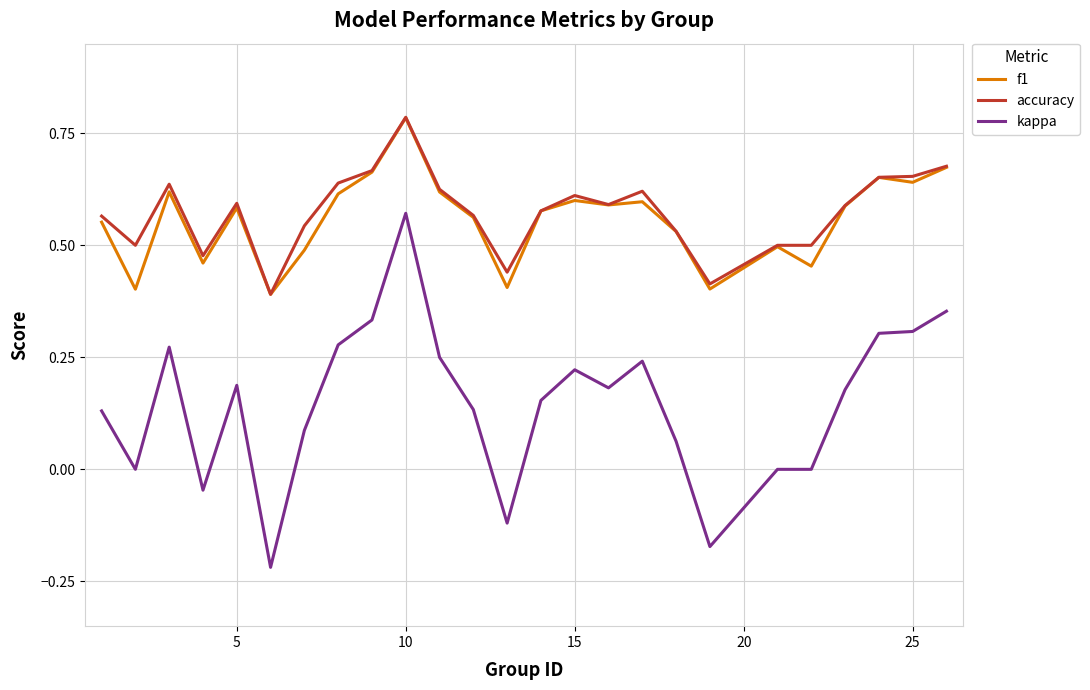

Which series has the largest range (max minus min)?

kappa